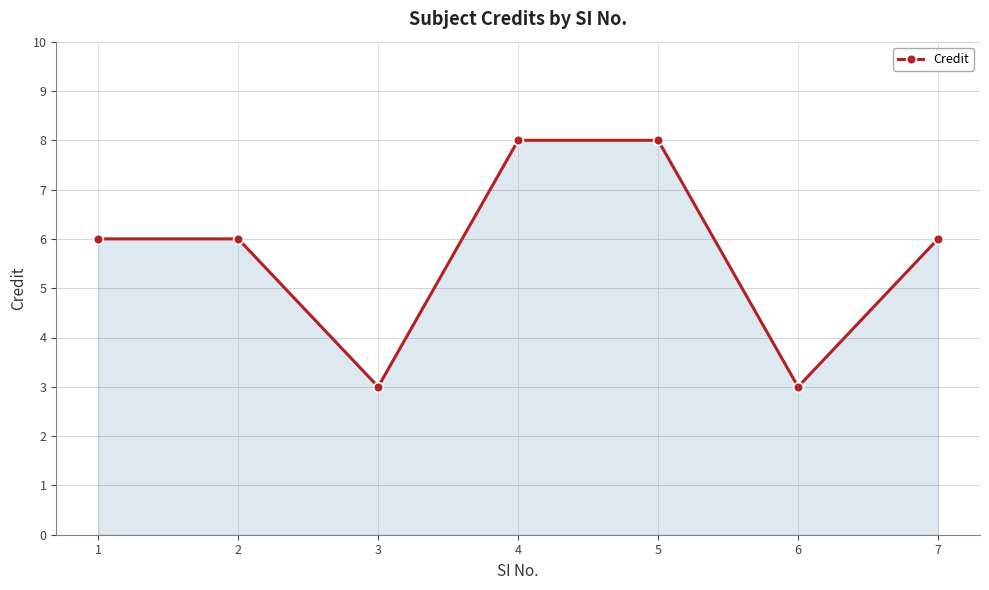

What is the maximum value shown in the chart?

8